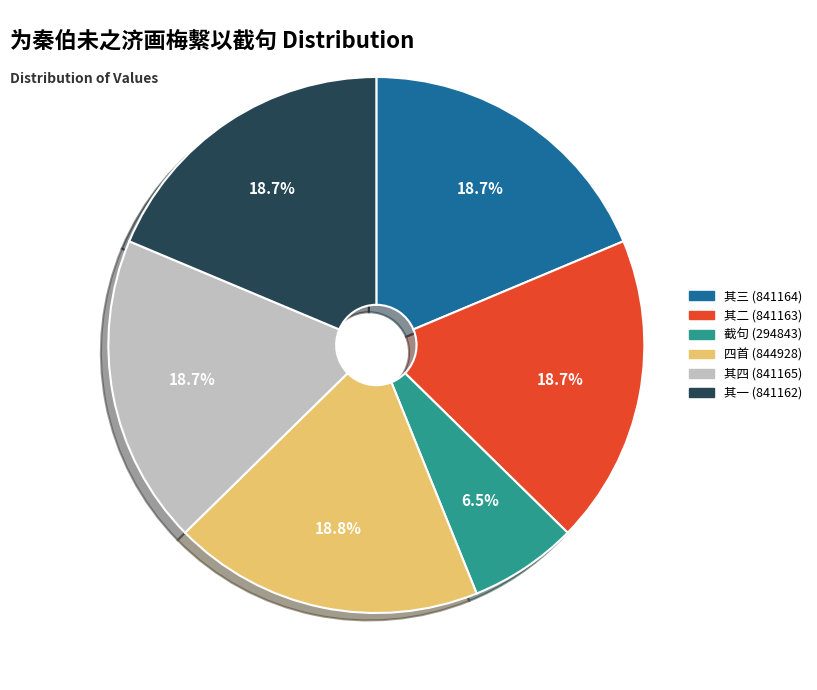

To the nearest percent, what is the difference between the largest and smallest slice percentages?

12%